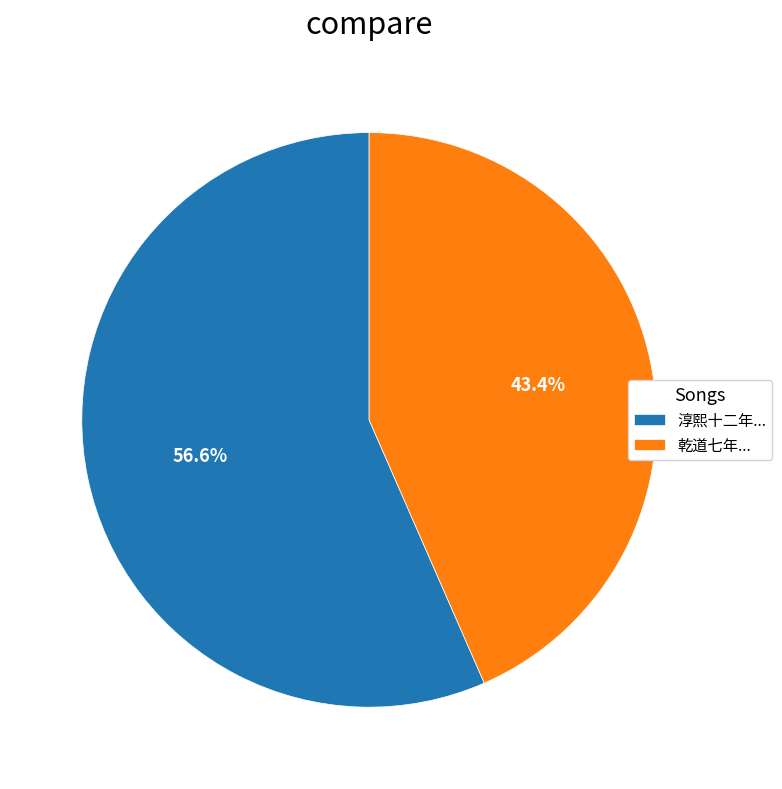

Rank the categories by value from highest to lowest.

淳熙十二年..., 乾道七年...